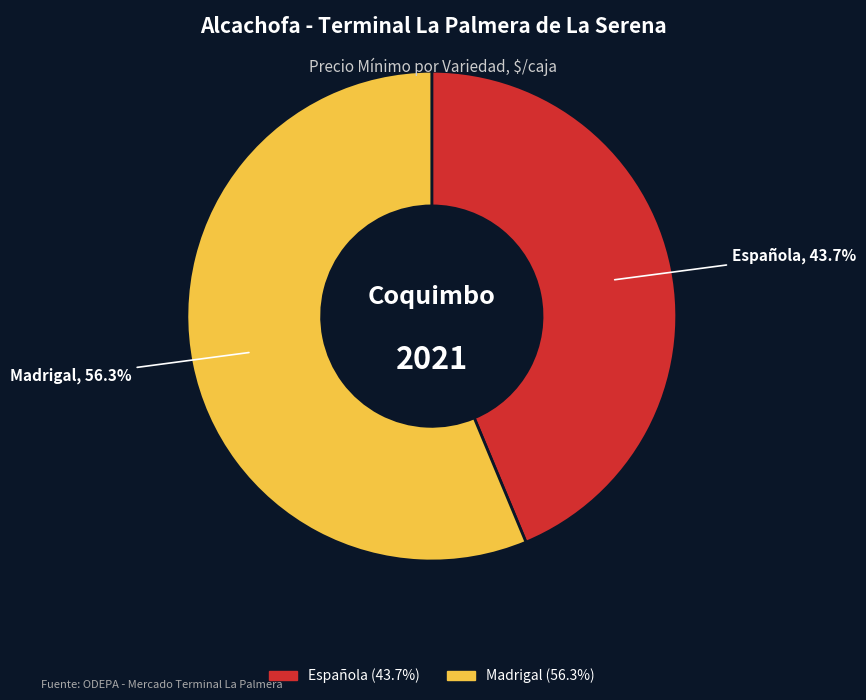

Between Española and Madrigal, which is larger?

Madrigal